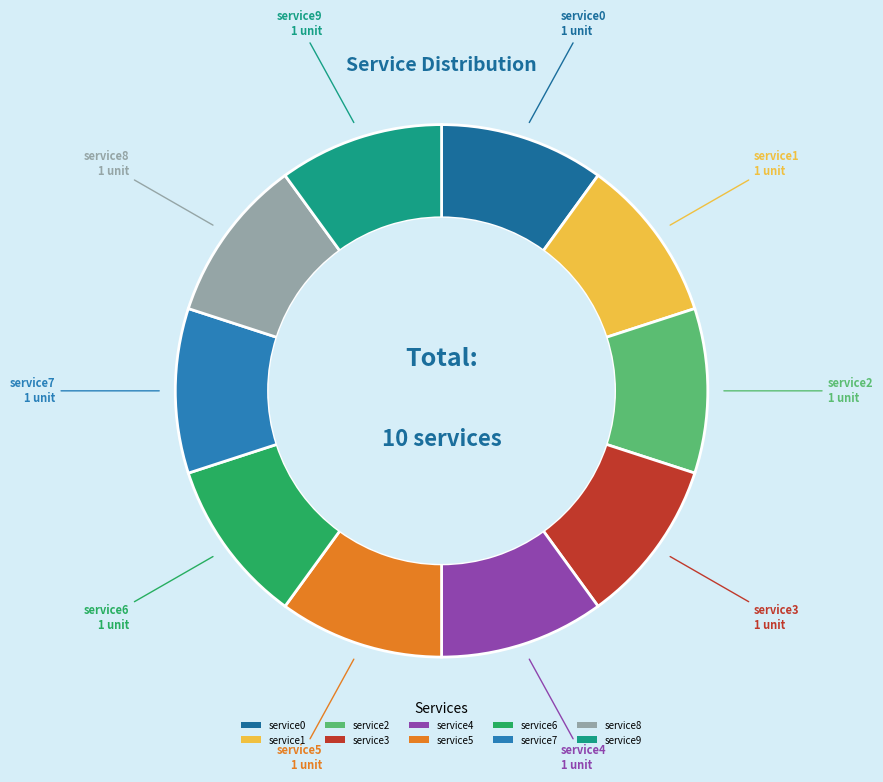

The service7 slice represents 23% of the pie. True or false?

False